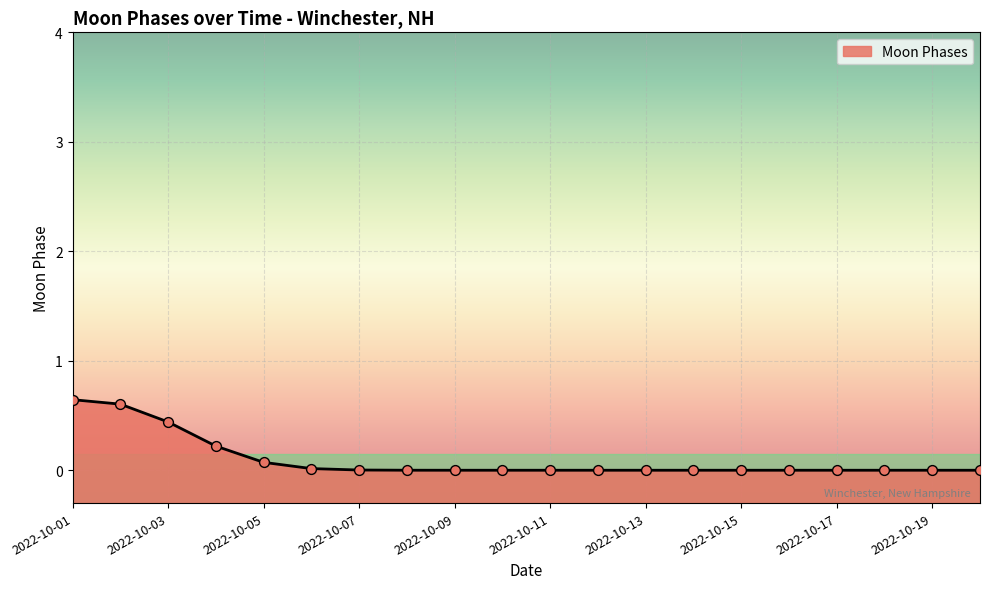

Between 2022-10-04 and 2022-10-09, which is larger?

2022-10-04